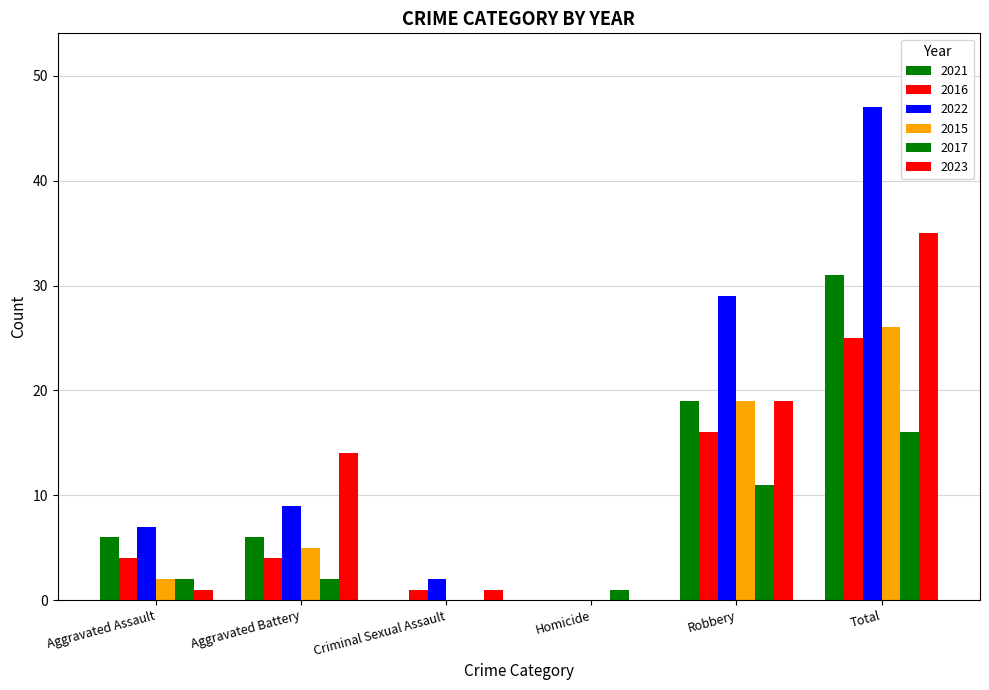

Are the bars horizontal?

No